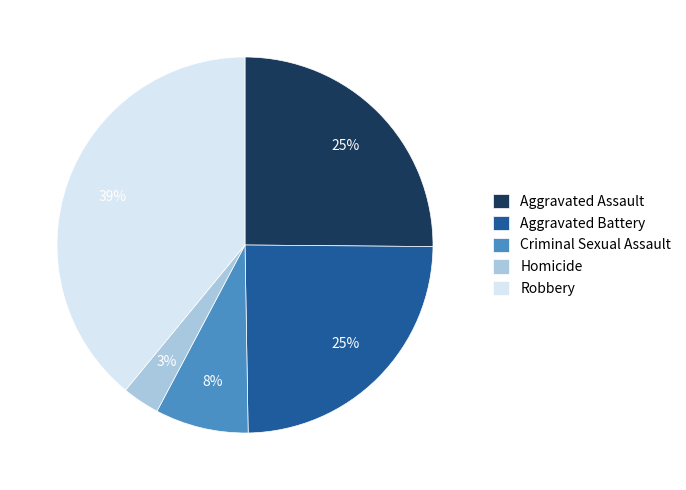

How many segments does this pie chart have?

5